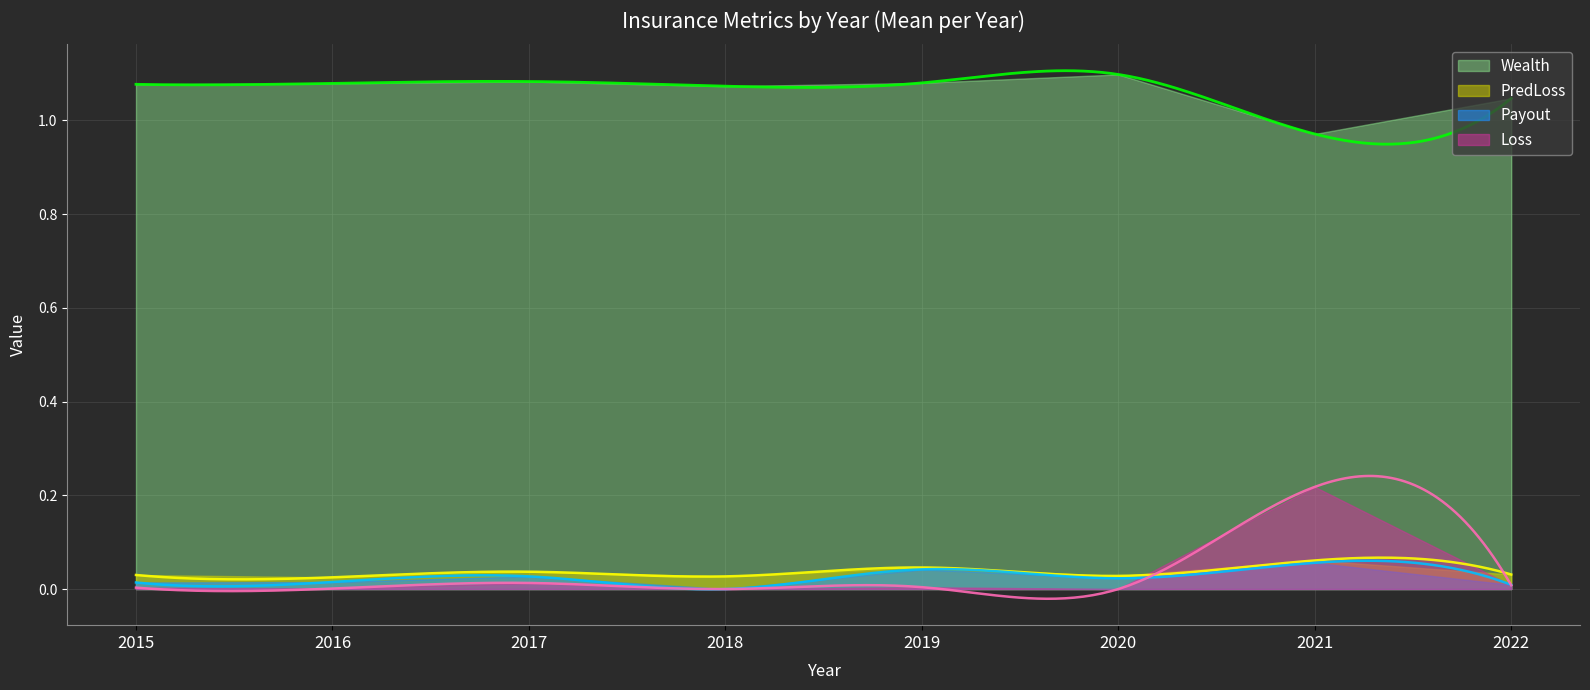

Rank the series by their maximum value, from lowest to highest.

Payout, PredLoss, Loss, Wealth